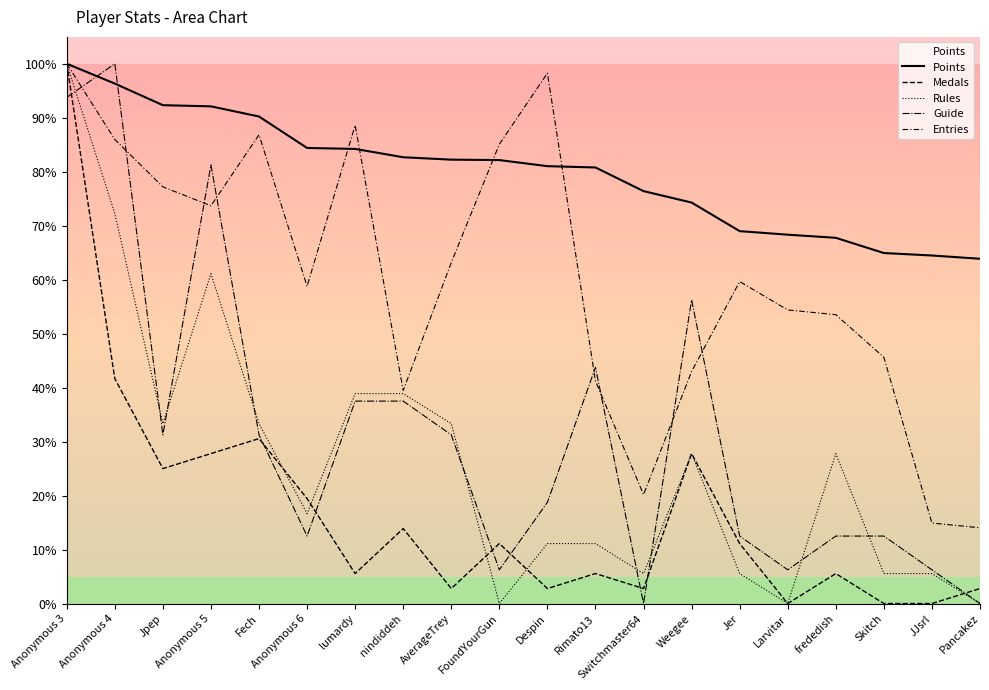

Rank the series by their maximum value, from lowest to highest.

Points, Medals, Rules, Guide, Entries